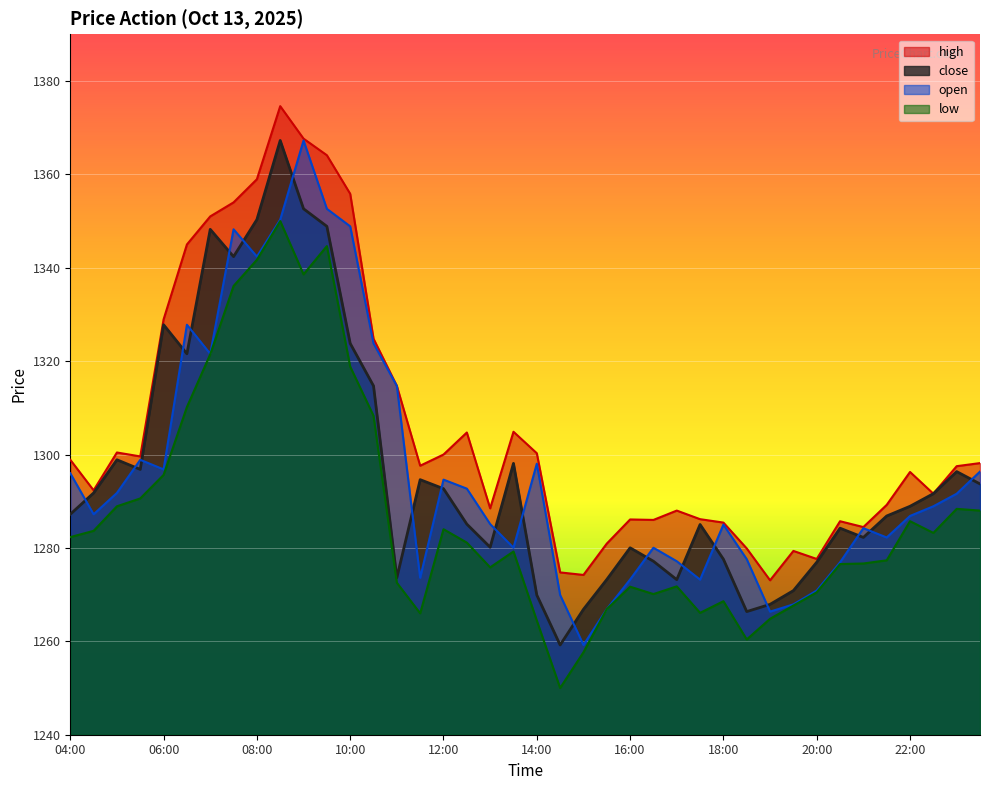

What are all the series names shown in the legend?

high, close, open, low